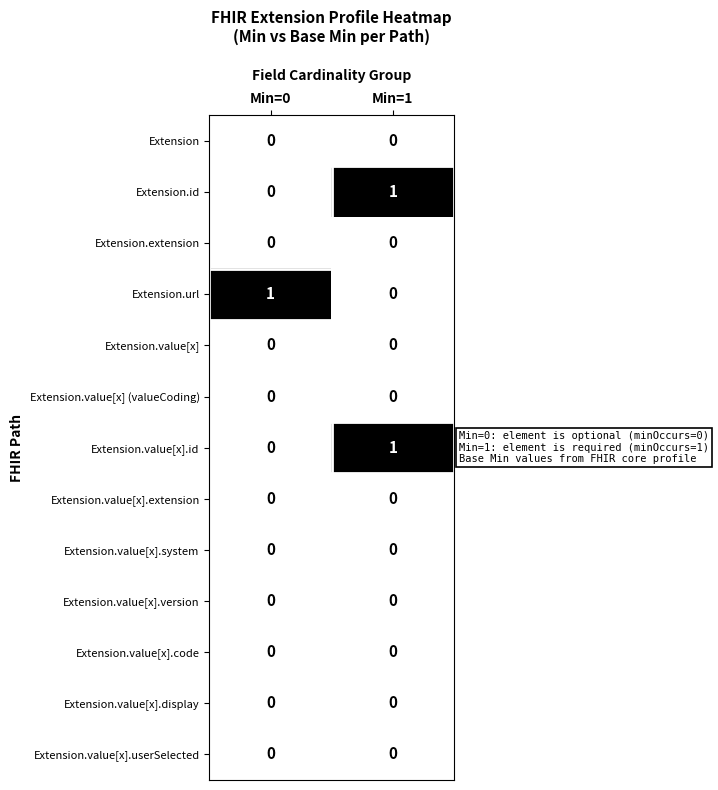

The Extension.id series shows 0 at Min=0. True or false?

True